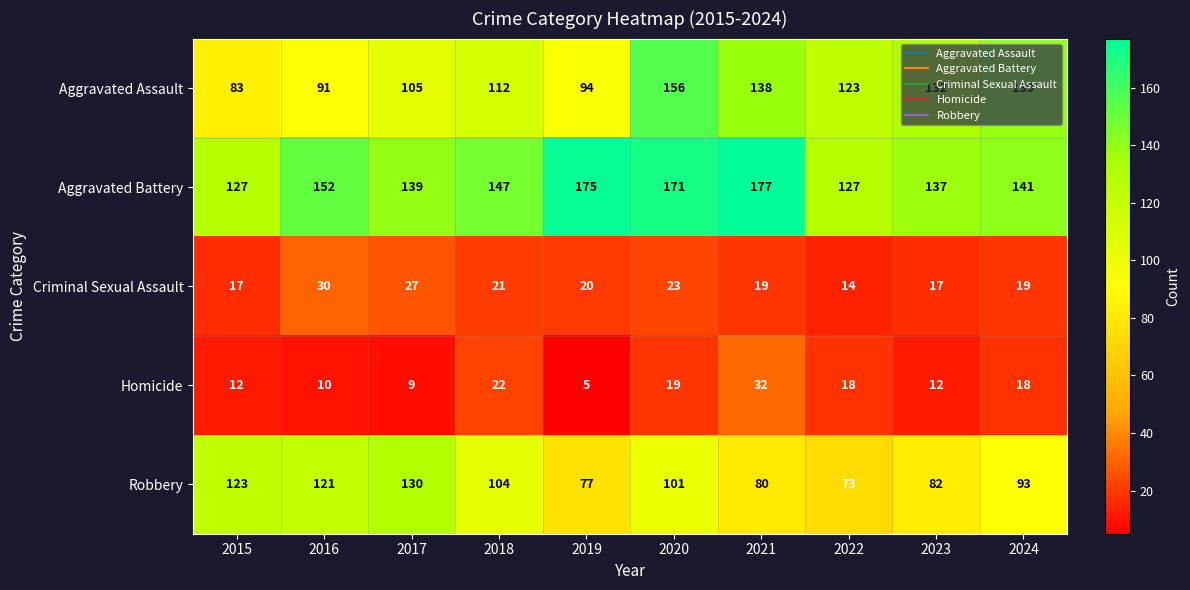

What is the minimum value shown in the chart?

5